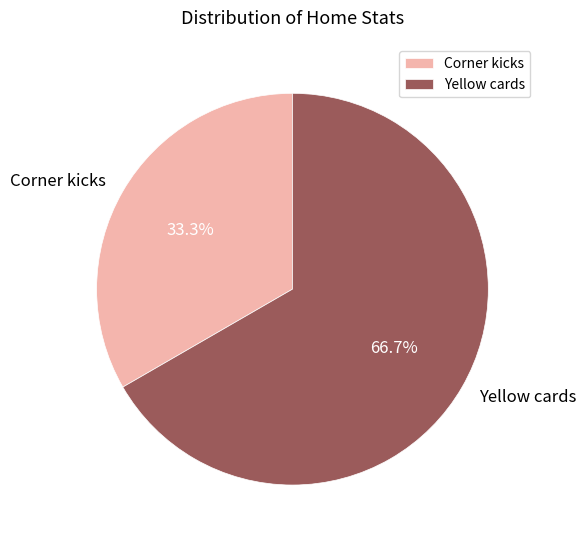

Does Yellow cards account for over 50% of the chart?

Yes